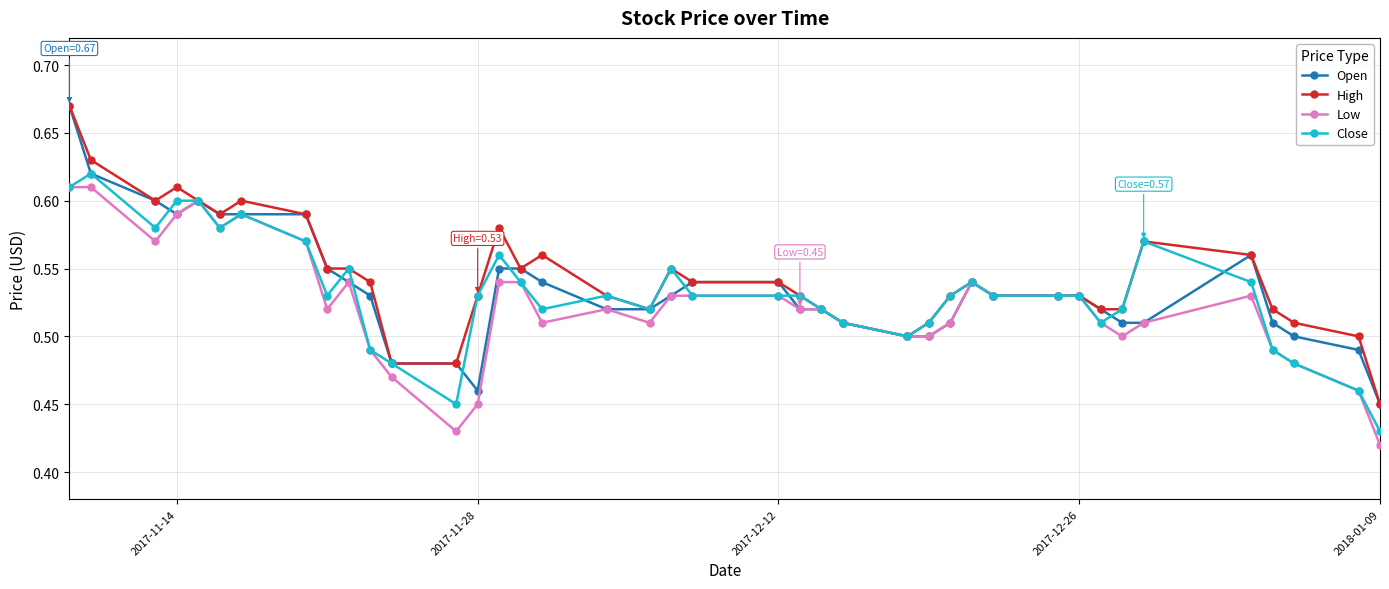

How many Low values are between 0 and 1?

40